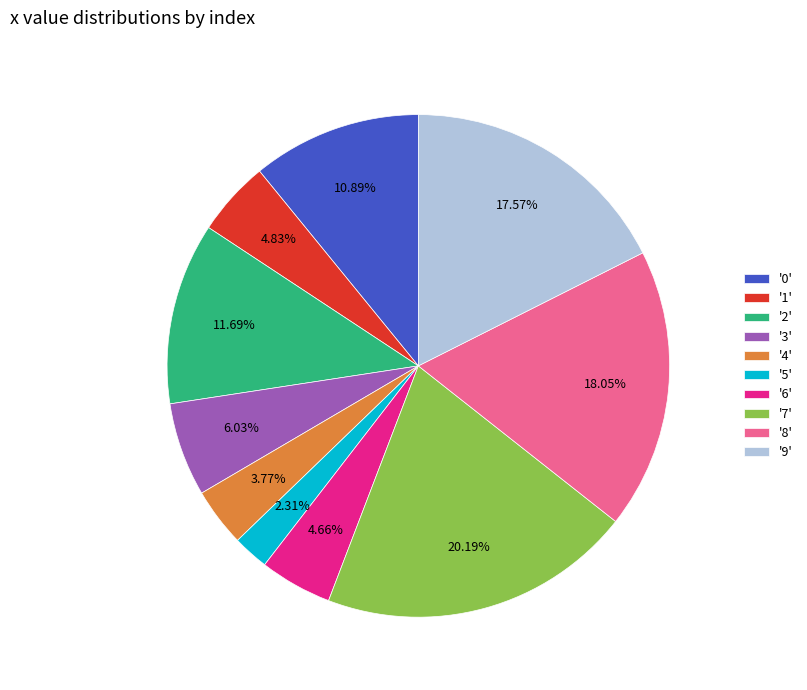

Do '6' and '0' together represent more than half of the pie?

No